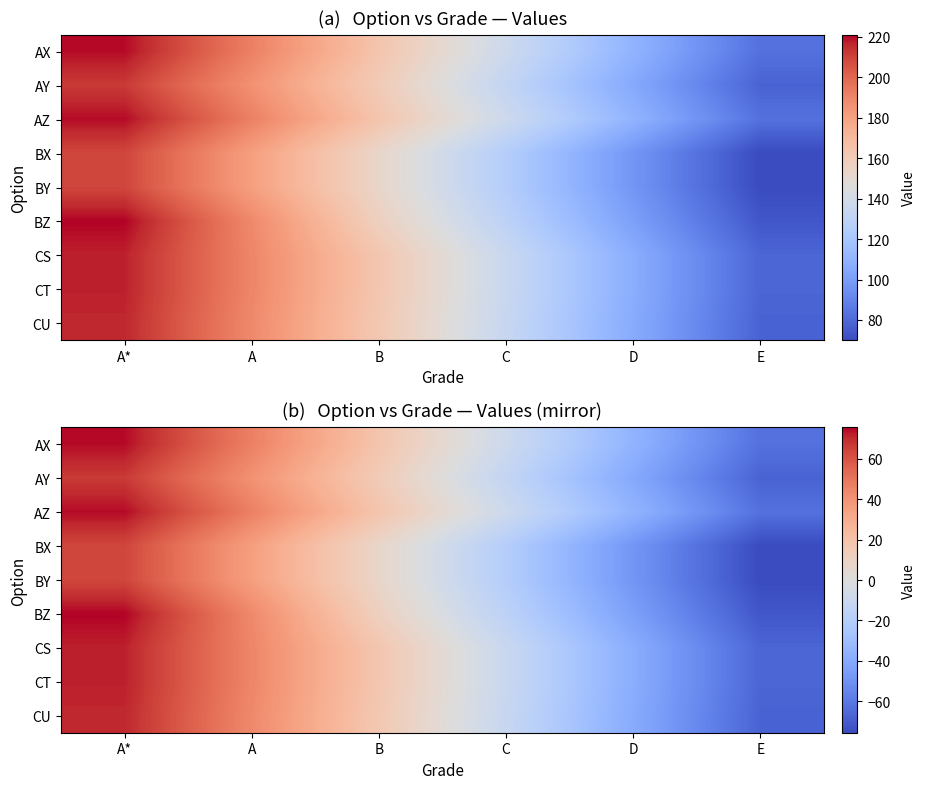

Which has a higher value, B or D?

B